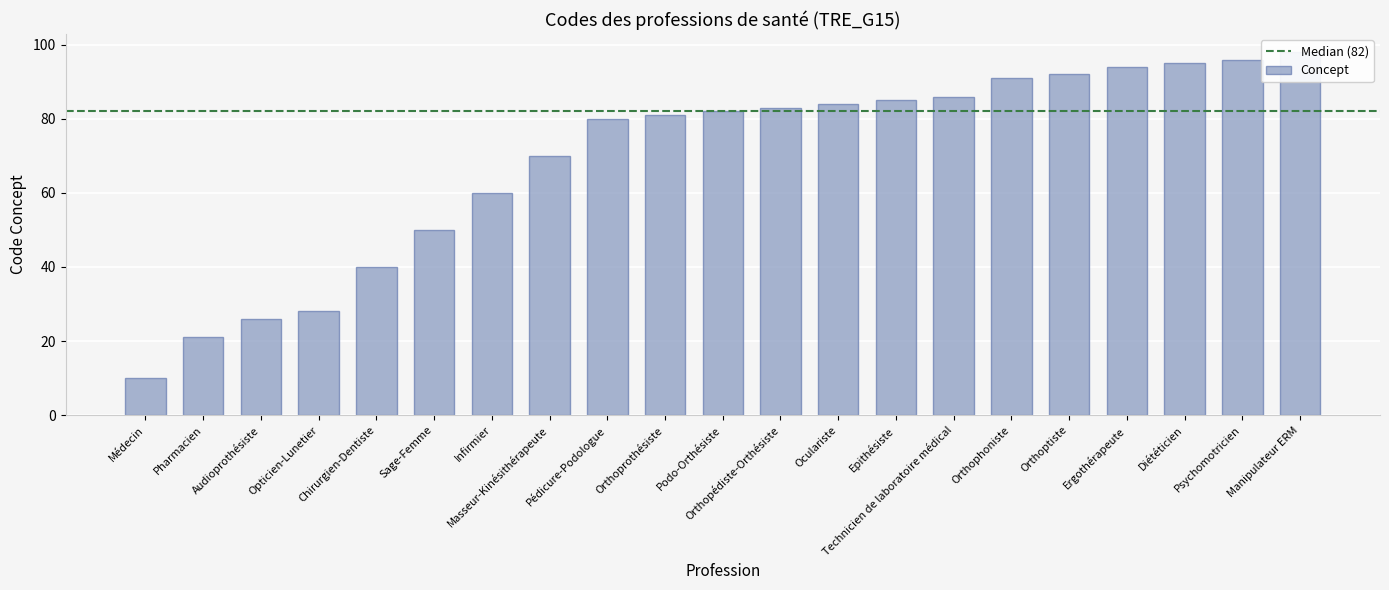

At which category does the chart reach its minimum across all series?

Médecin